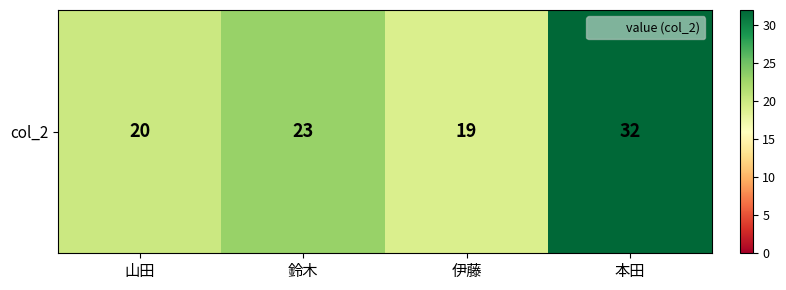

What is the greatest value displayed?

32